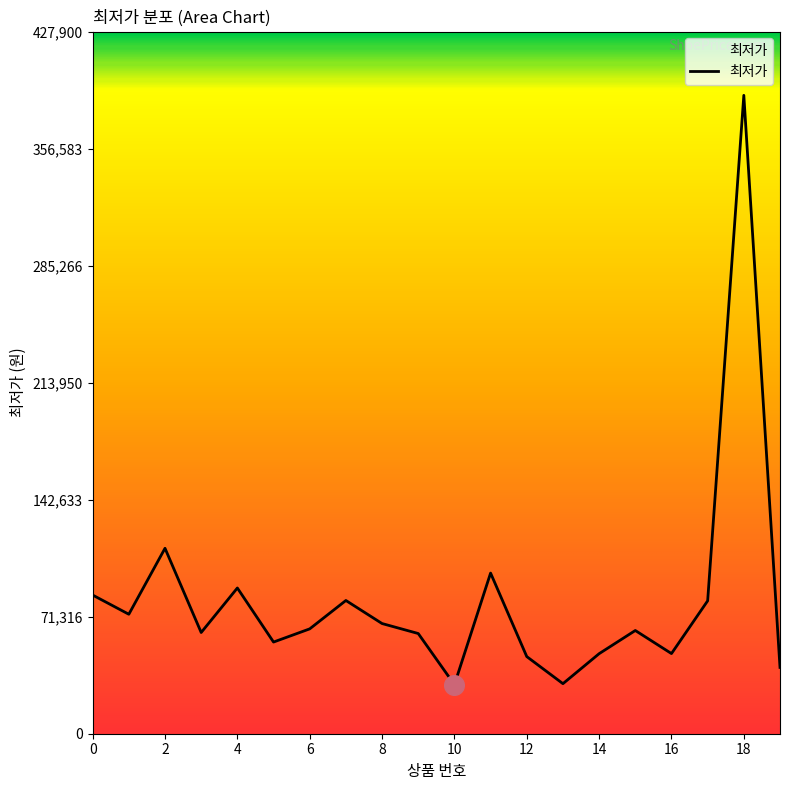

What is the maximum value shown in the chart?

389000